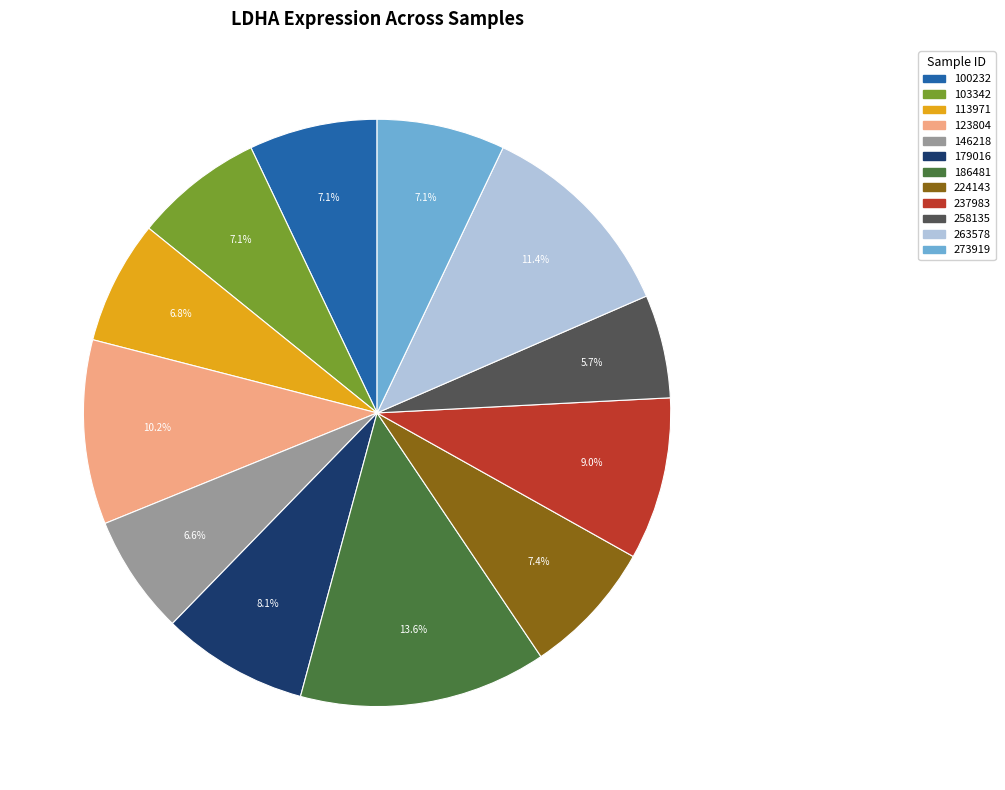

Which has a higher value, 179016 or 186481?

186481